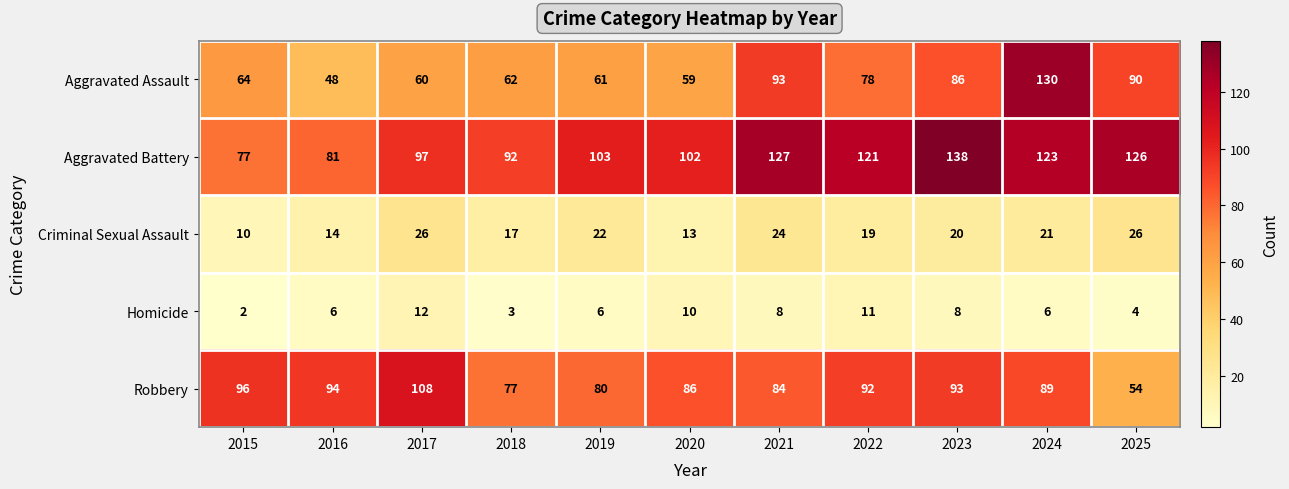

At how many categories does at least one series exceed 114?

5